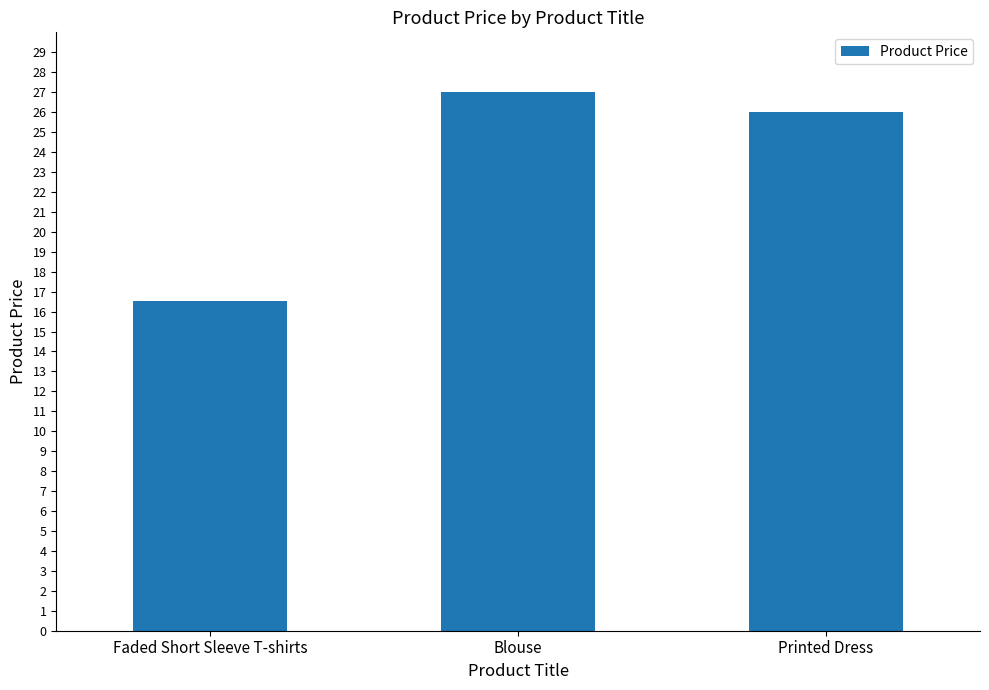

What is the label of the 3rd bar from the left?

Printed Dress